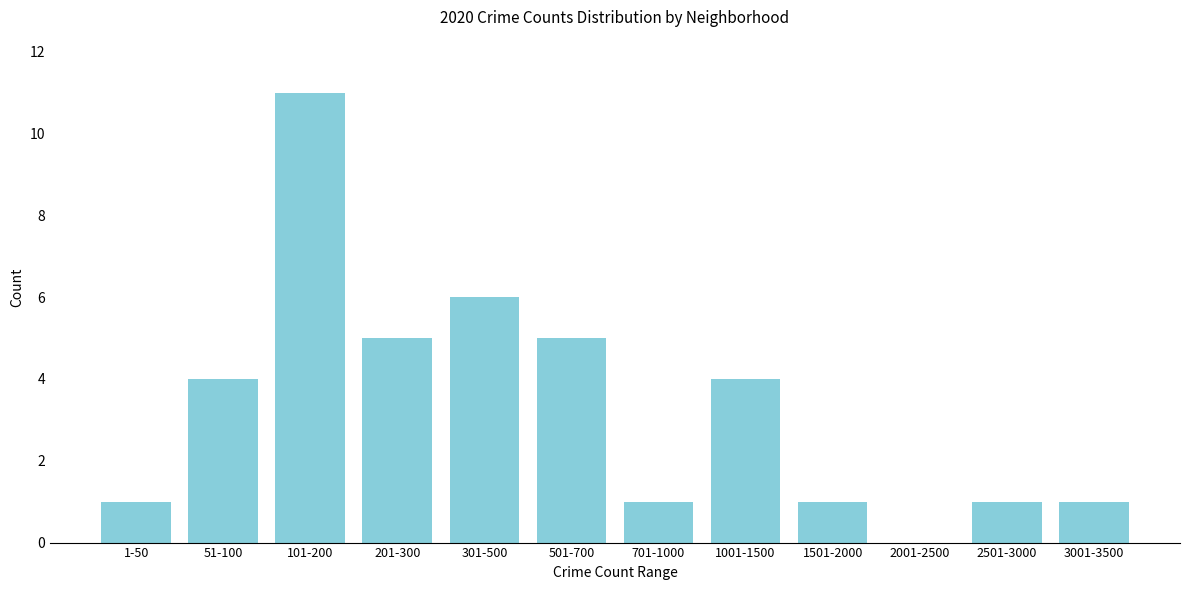

Reading left to right, transcribe all the data shown in this chart.

1-50=1	51-100=4	101-200=11	201-300=5	301-500=6	501-700=5	701-1000=1	1001-1500=4	1501-2000=1	2001-2500=0	2501-3000=1	3001-3500=1